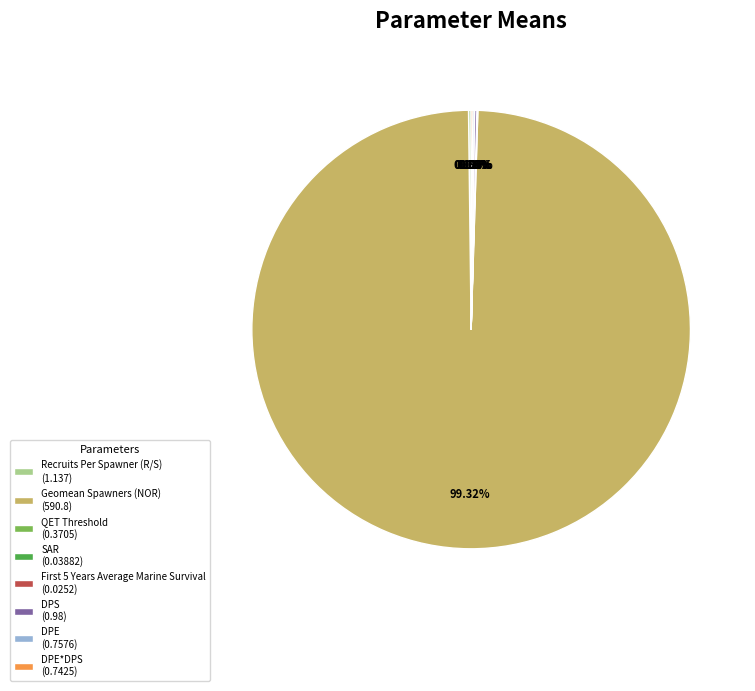

To the nearest percent, what is the difference between the largest and smallest slice percentages?

99%